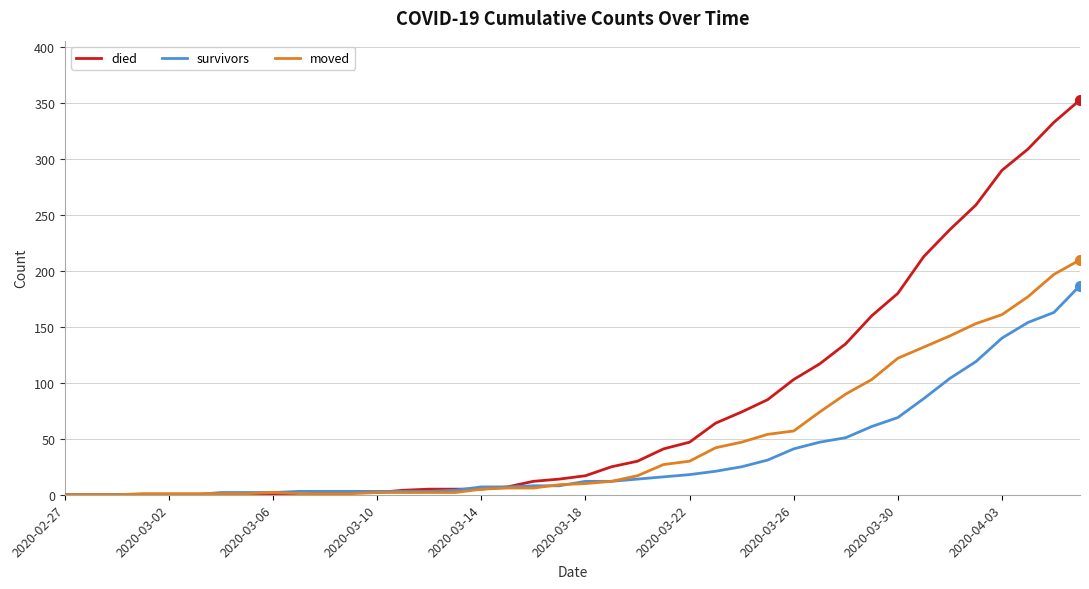

List the series in order of their overall mean, lowest first.

survivors, moved, died